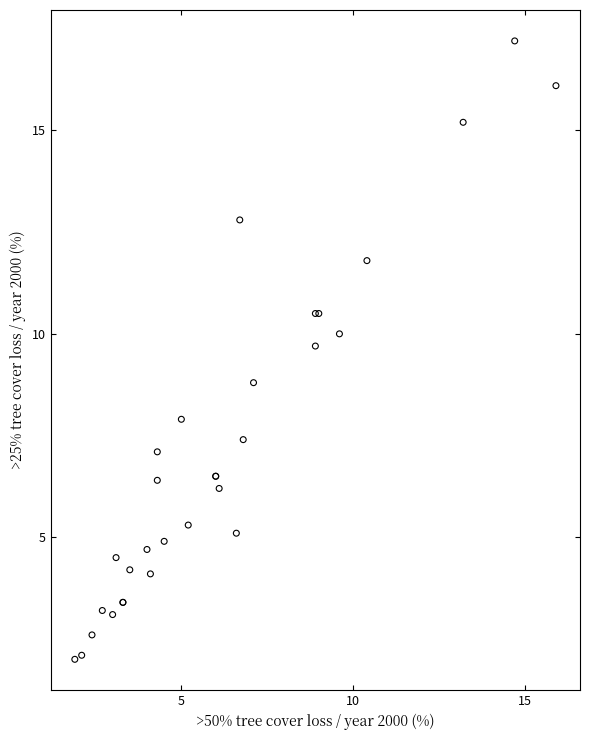

What Y value in the scatter plot is closest to 9?

8.8